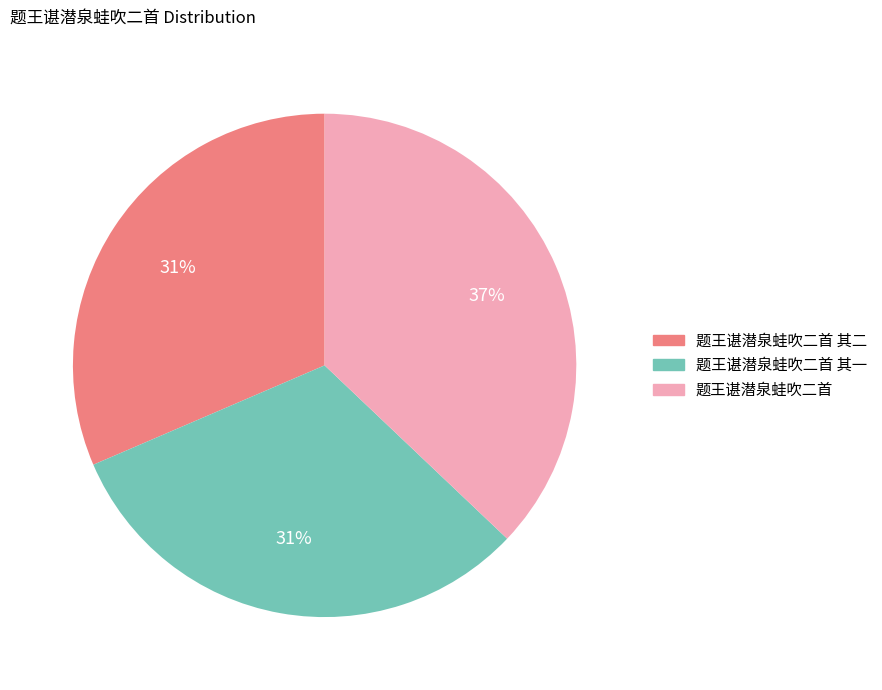

Which category has the biggest portion of the pie?

题王谌潜泉蛙吹二首